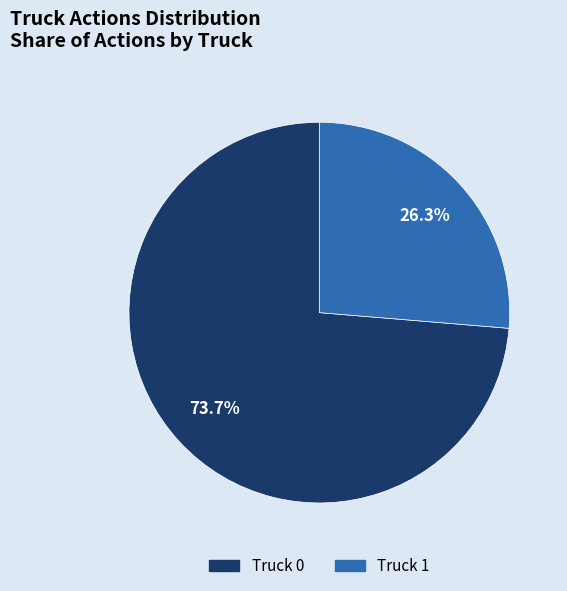

Which category has the biggest portion of the pie?

Truck 0